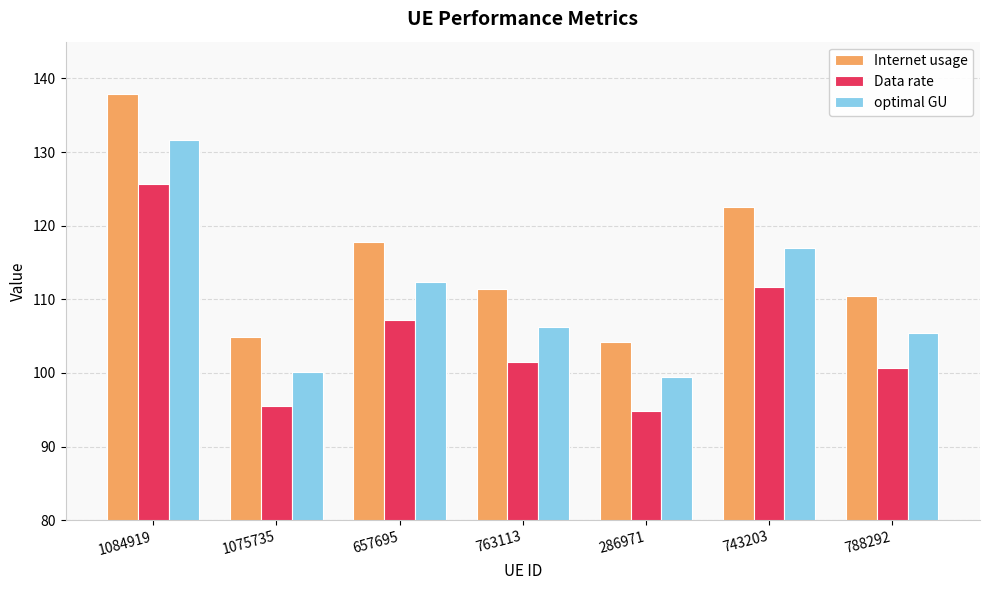

What is the difference between the highest and lowest values at 657695?

10.5